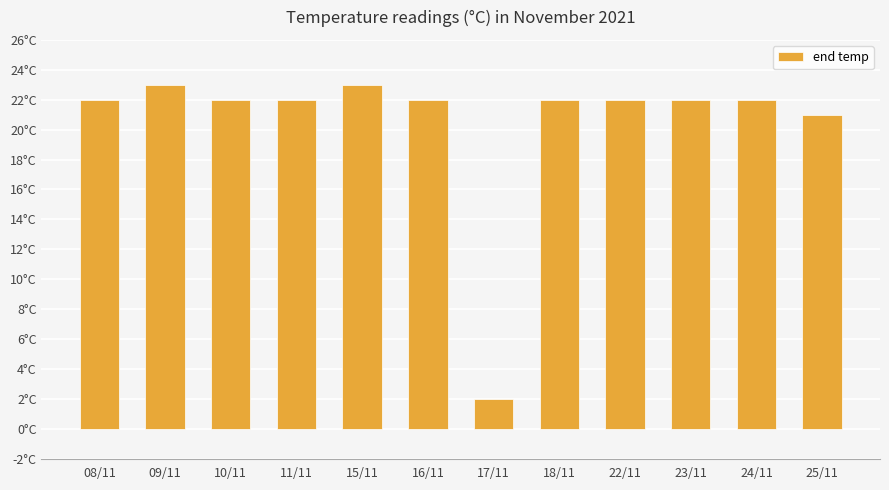

Which category has the lowest value across all series?

17/11